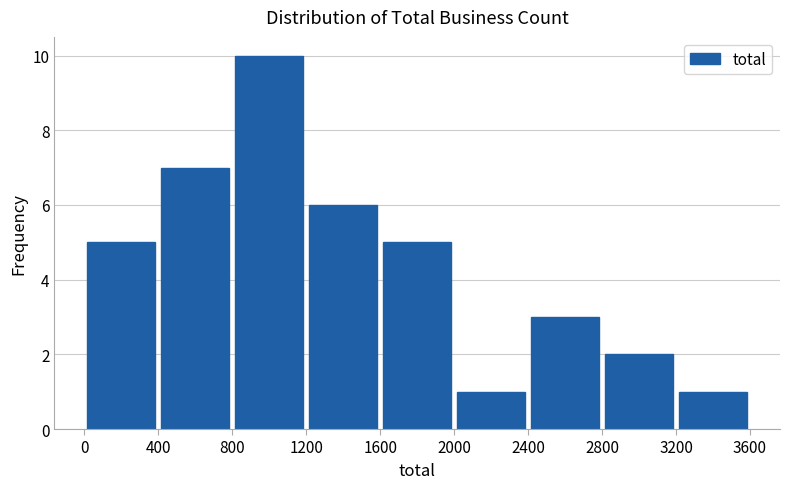

Reading left to right, transcribe this chart: for each bar, give the range it covers on the x-axis and its height. The values are not printed on the chart, so give them approximately, as read against the axis.

0 to 400: 5
400 to 800: 7
800 to 1200: 10
1200 to 1600: 6
1600 to 2000: 5
2000 to 2400: 1
2400 to 2800: 3
2800 to 3200: 2
3200 to 3600: 1